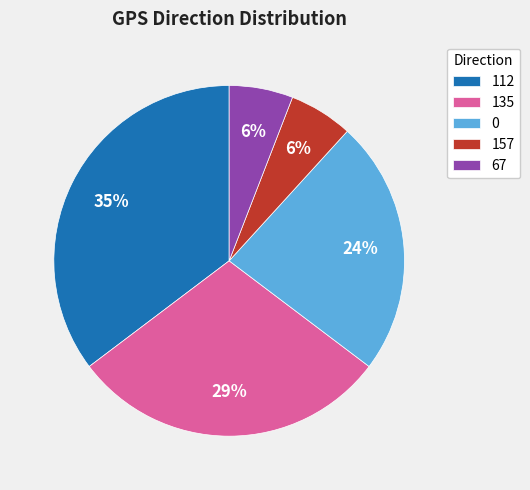

Between 112 and 67, which is larger?

112